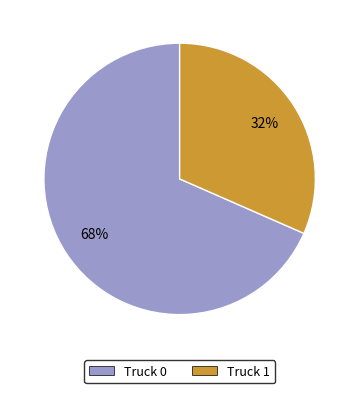

How many segments does this pie chart have?

2